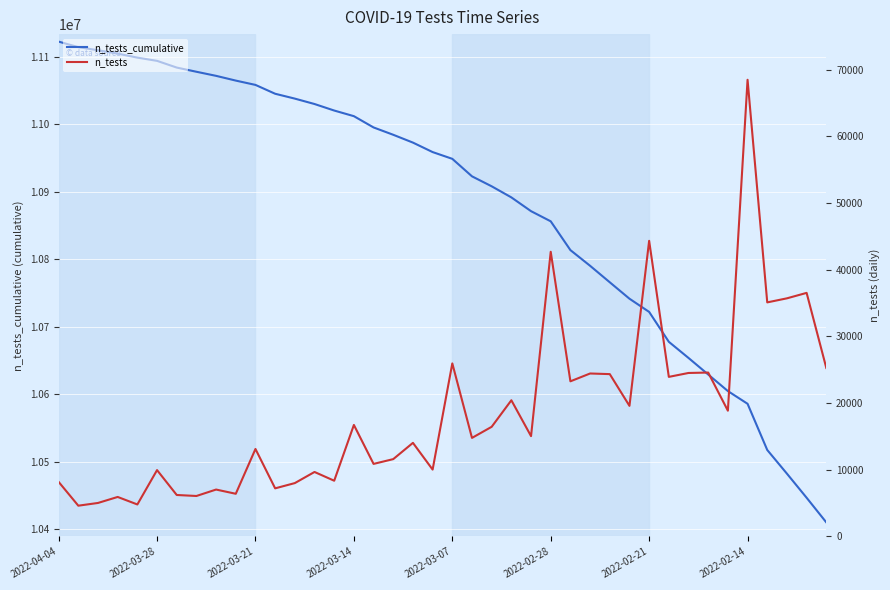

How many distinct data groups are displayed?

2